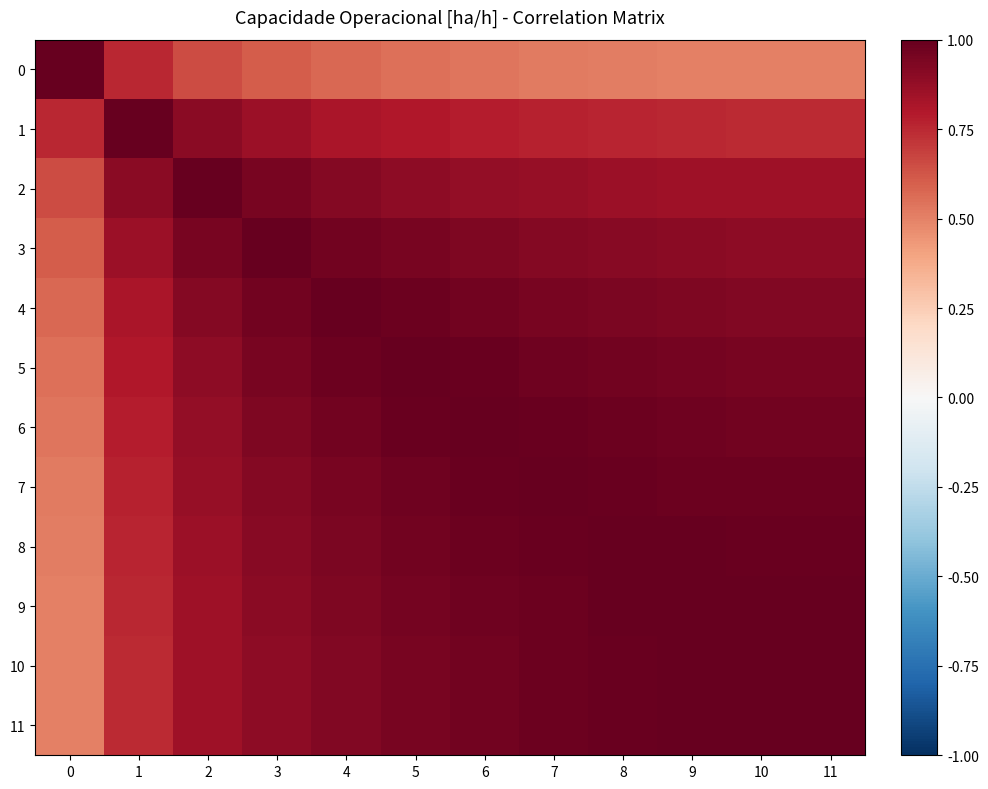

Reading right to left, list all the values displayed in this chart.

row_0: 11=0.5	10=0.5	9=0.5	8=0.5	7=0.5	6=0.5	5=0.5	4=0.6	3=0.6	2=0.7	1=0.8	0=1.0
row_1: 11=0.7	10=0.7	9=0.8	8=0.8	7=0.8	6=0.8	5=0.8	4=0.8	3=0.9	2=0.9	1=1.0	0=0.8
row_2: 11=0.8	10=0.8	9=0.8	8=0.9	7=0.9	6=0.9	5=0.9	4=0.9	3=0.9	2=1.0	1=0.9	0=0.7
row_3: 11=0.9	10=0.9	9=0.9	8=0.9	7=0.9	6=0.9	5=0.9	4=1.0	3=1.0	2=0.9	1=0.9	0=0.6
row_4: 11=0.9	10=0.9	9=0.9	8=0.9	7=1.0	6=1.0	5=1.0	4=1.0	3=1.0	2=0.9	1=0.8	0=0.6
row_5: 11=1.0	10=1.0	9=1.0	8=1.0	7=1.0	6=1.0	5=1.0	4=1.0	3=0.9	2=0.9	1=0.8	0=0.5
row_6: 11=1.0	10=1.0	9=1.0	8=1.0	7=1.0	6=1.0	5=1.0	4=1.0	3=0.9	2=0.9	1=0.8	0=0.5
row_7: 11=1.0	10=1.0	9=1.0	8=1.0	7=1.0	6=1.0	5=1.0	4=1.0	3=0.9	2=0.9	1=0.8	0=0.5
row_8: 11=1.0	10=1.0	9=1.0	8=1.0	7=1.0	6=1.0	5=1.0	4=0.9	3=0.9	2=0.9	1=0.8	0=0.5
row_9: 11=1.0	10=1.0	9=1.0	8=1.0	7=1.0	6=1.0	5=1.0	4=0.9	3=0.9	2=0.8	1=0.8	0=0.5
row_10: 11=1.0	10=1.0	9=1.0	8=1.0	7=1.0	6=1.0	5=1.0	4=0.9	3=0.9	2=0.8	1=0.7	0=0.5
row_11: 11=1.0	10=1.0	9=1.0	8=1.0	7=1.0	6=1.0	5=1.0	4=0.9	3=0.9	2=0.8	1=0.7	0=0.5